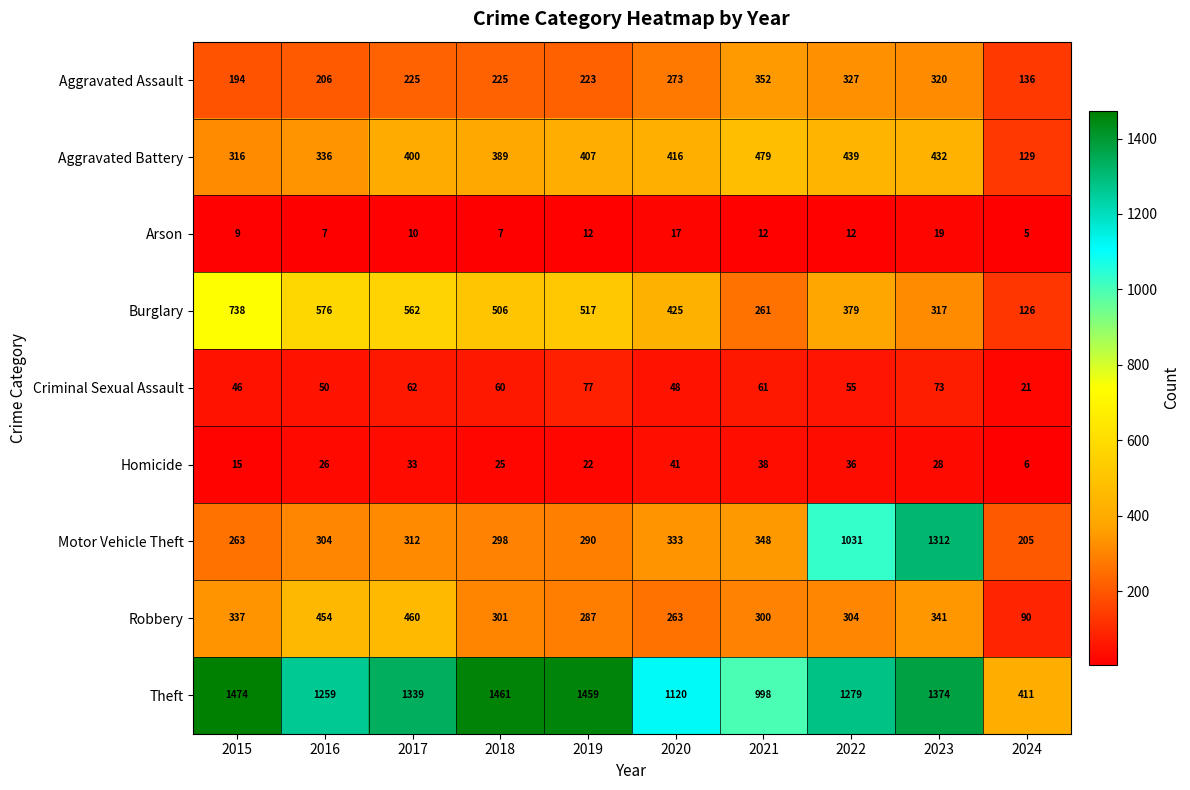

What is the sum of the Criminal Sexual Assault values at 2018 and 2021?

121